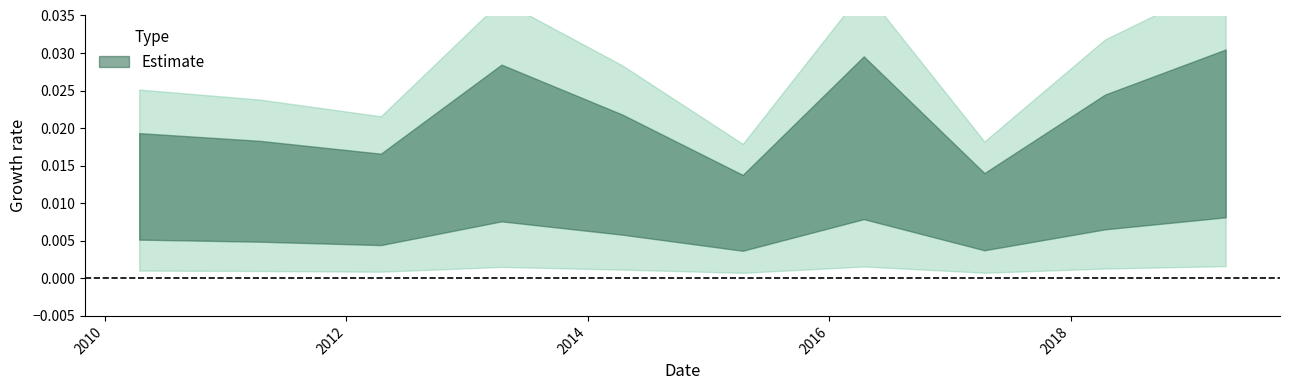

Count the number of data series in this chart.

1